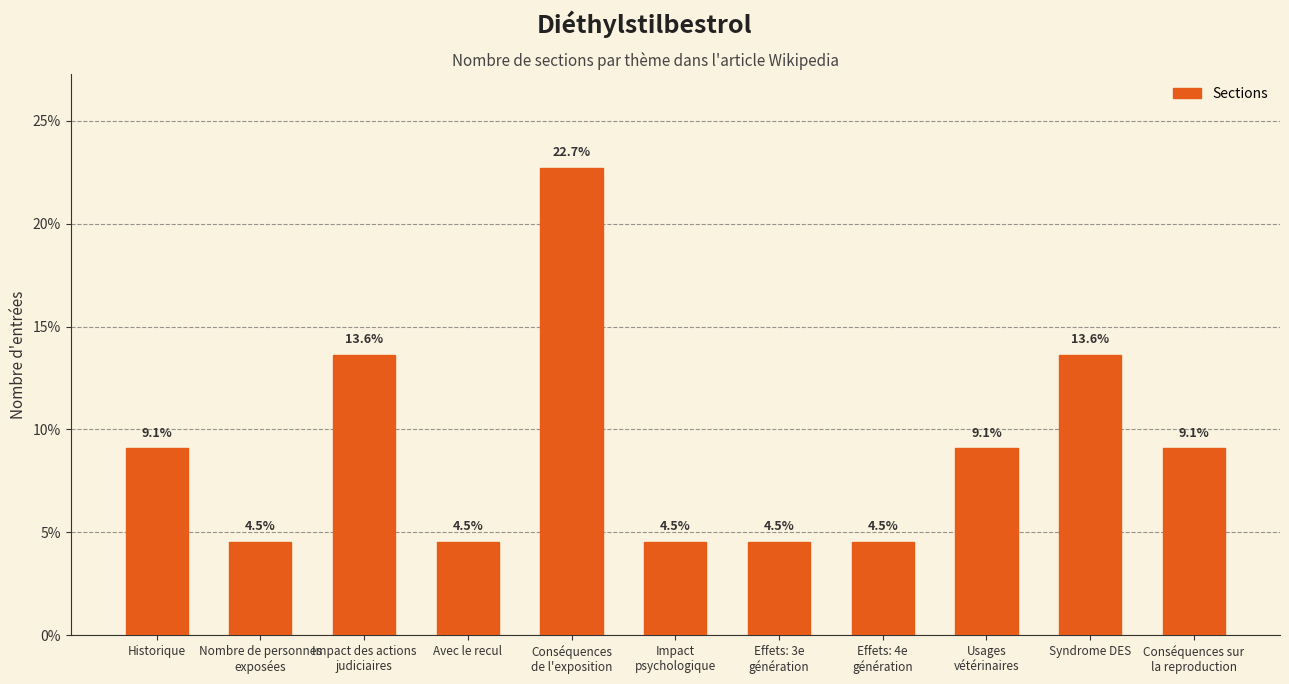

What is the sum of all values?

100.0